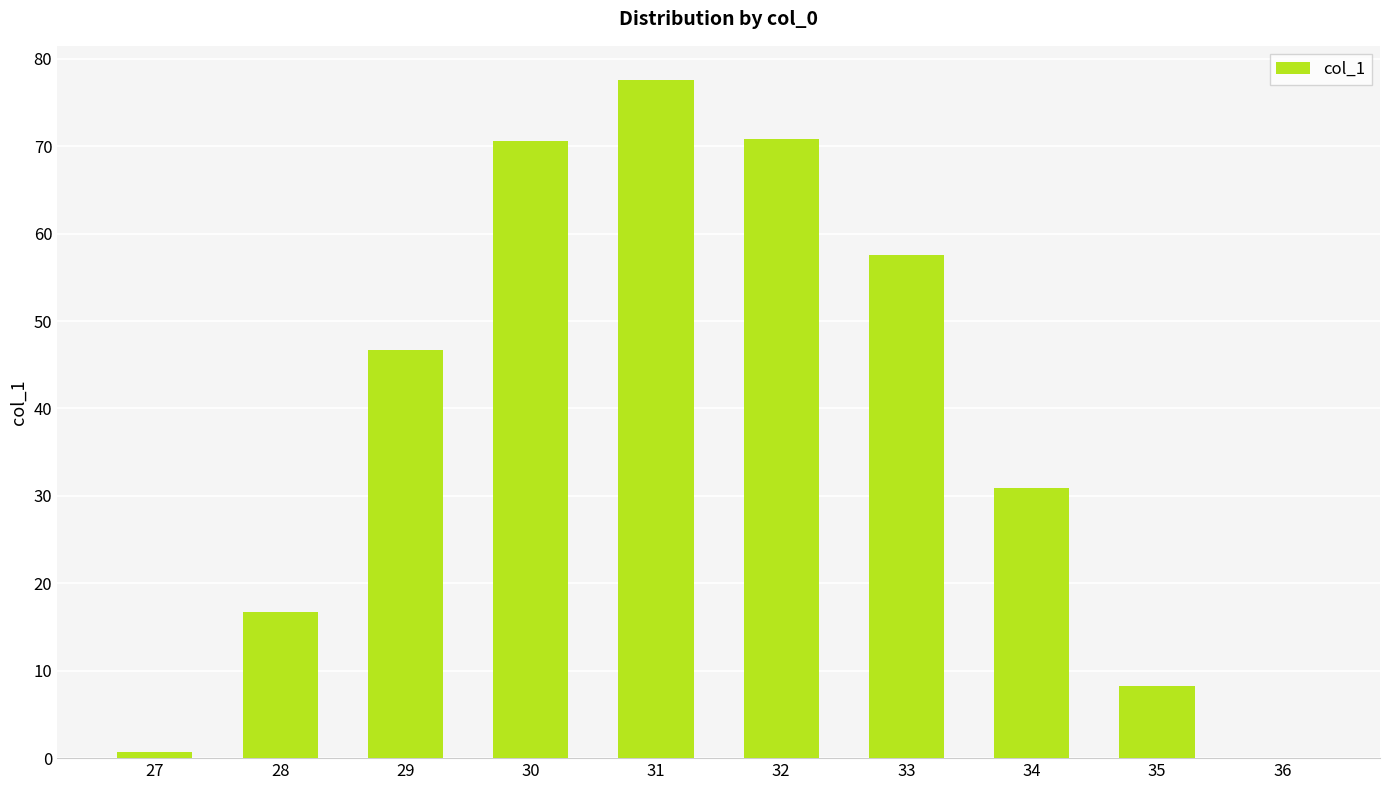

Are the bars horizontal?

No